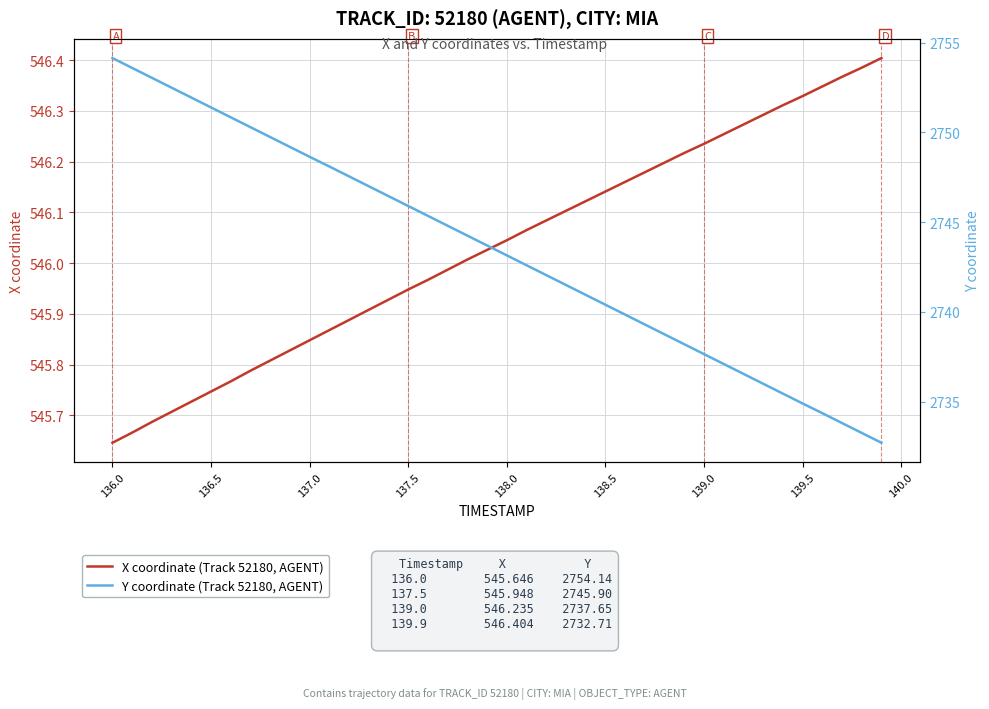

True or false: X coordinate (Track 52180, AGENT) has more than 1 points higher than both neighbors.

False